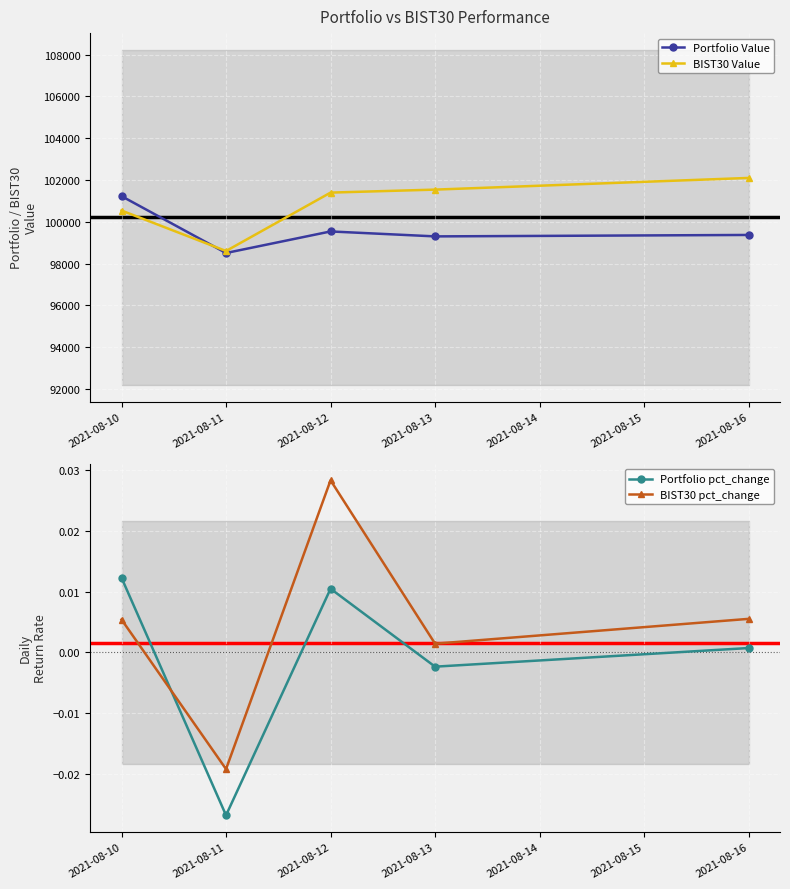

At which label does BIST30 Value reach its minimum?

2021-08-11